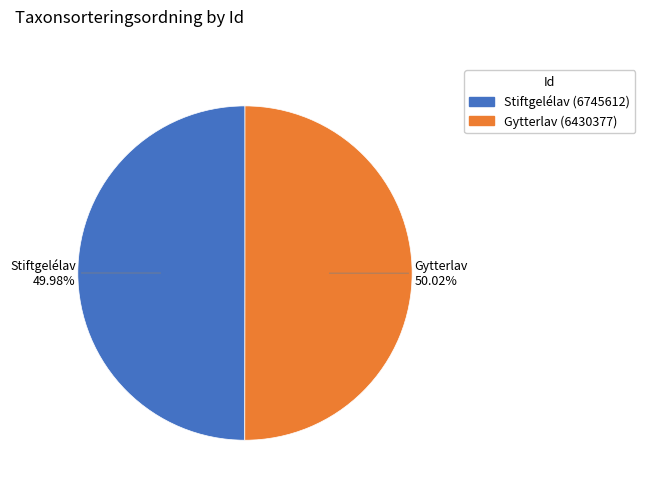

Approximately how many times larger is the value at Gytterlav (6430377) compared to Stiftgelélav (6745612)?

1.0